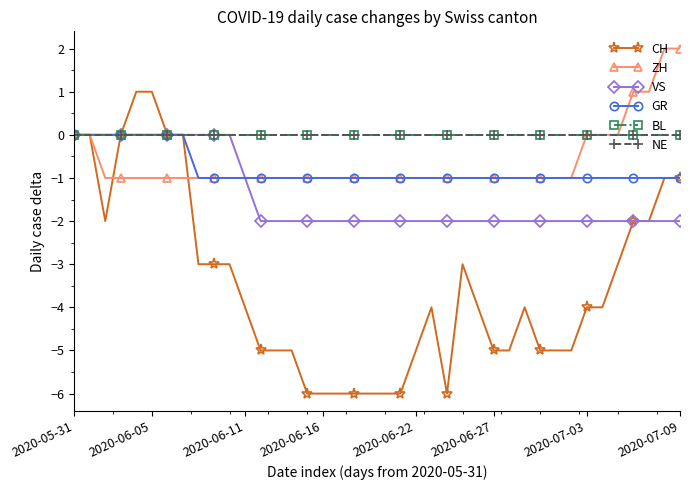

Is this an area chart (filled region under the line)?

No